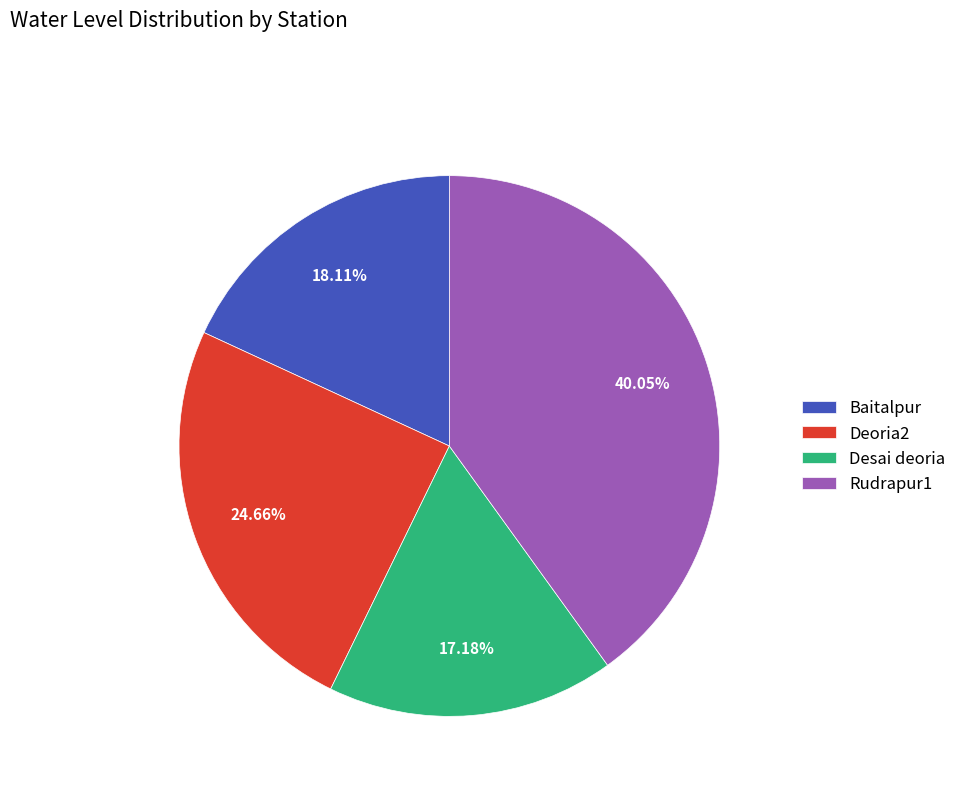

Is the sum of Rudrapur1 and Deoria2 greater than half?

Yes